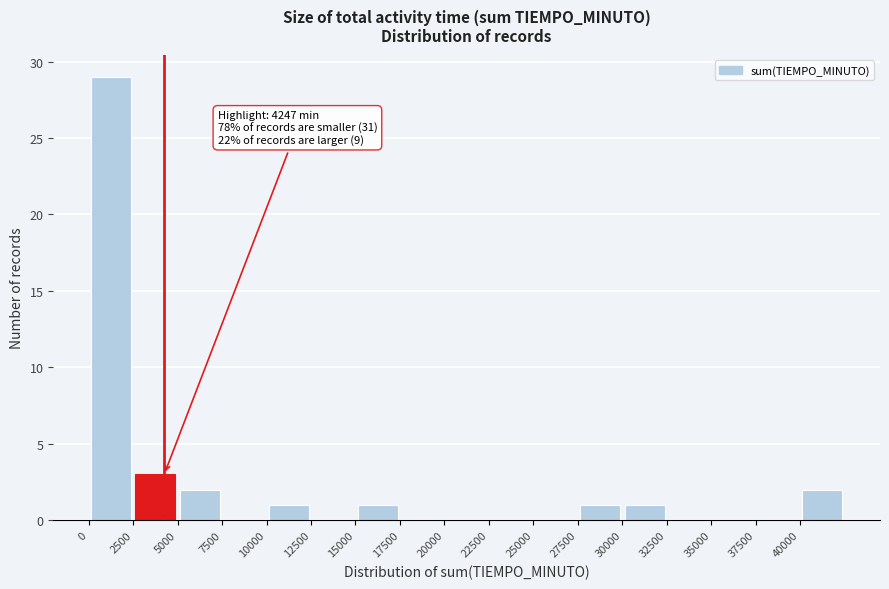

Which range on the x-axis has the tallest bar?

0 to 2500